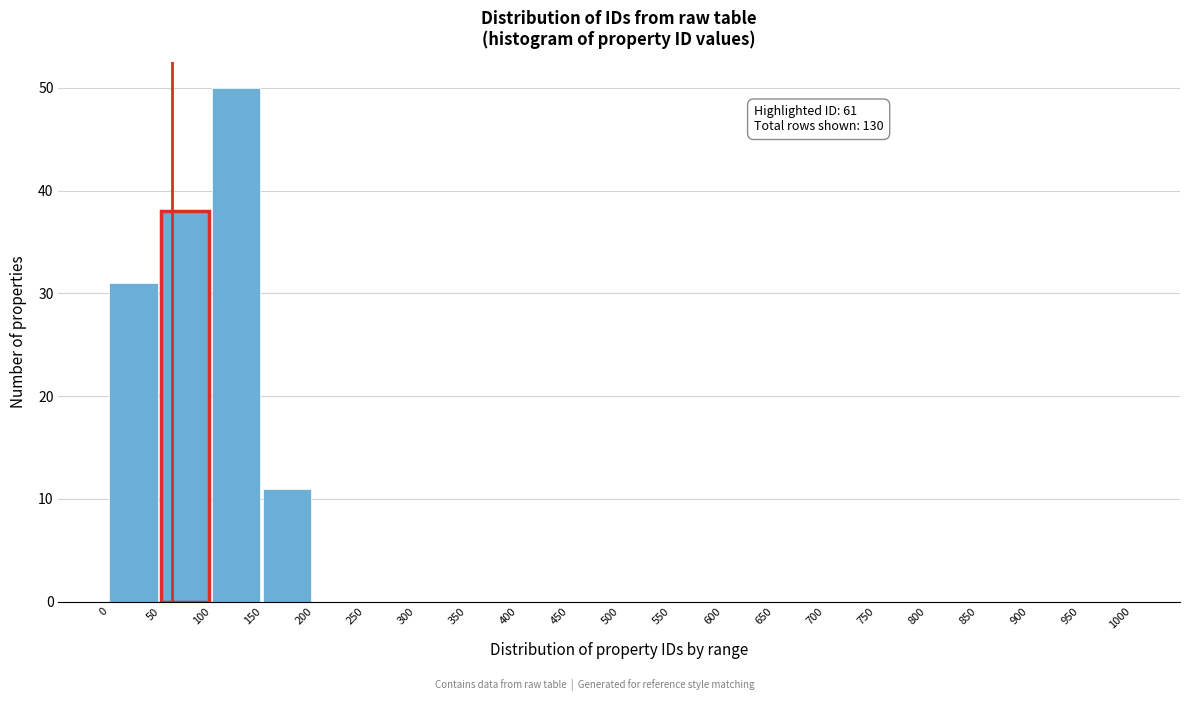

Over which range of the x-axis is the bar tallest?

100 to 150